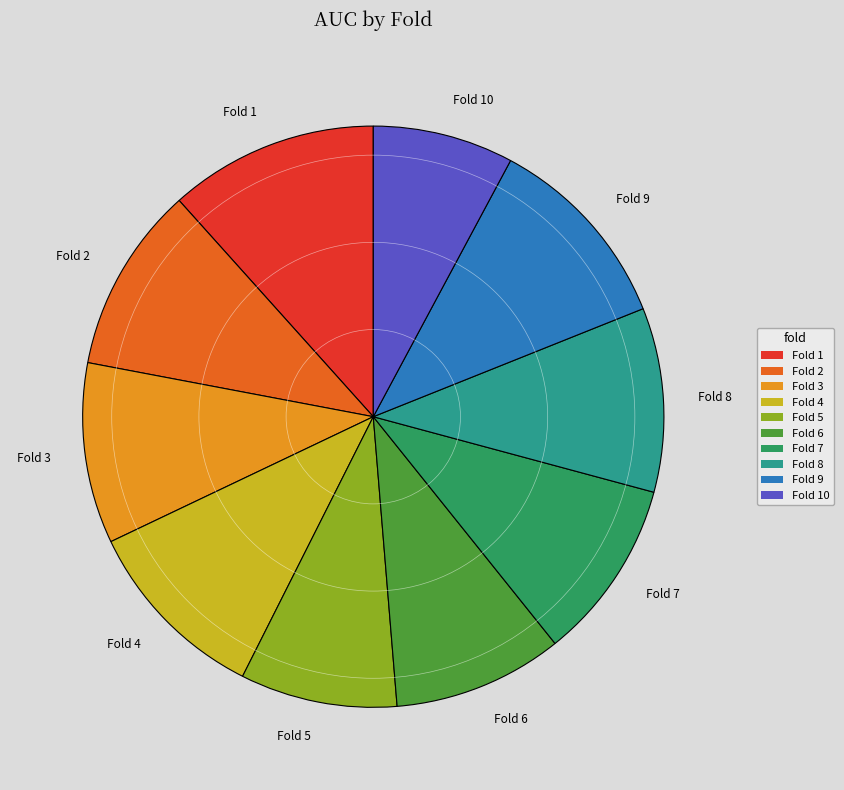

Is the sum of Fold 5 and Fold 2 greater than half?

No